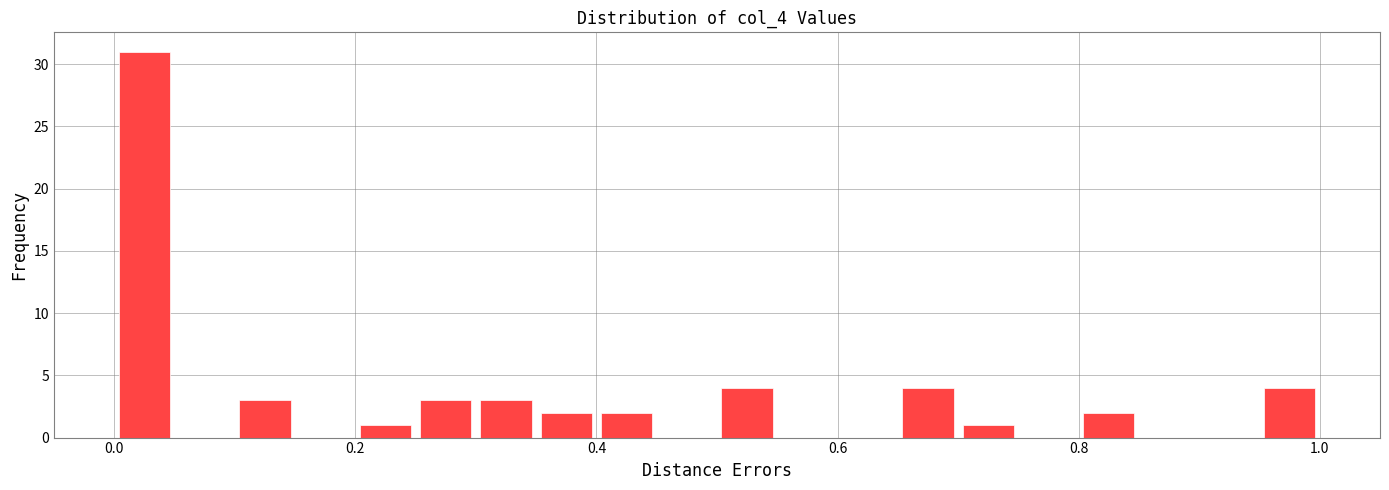

Read against the x-axis, roughly where is the centre of the tallest bar?

0.02